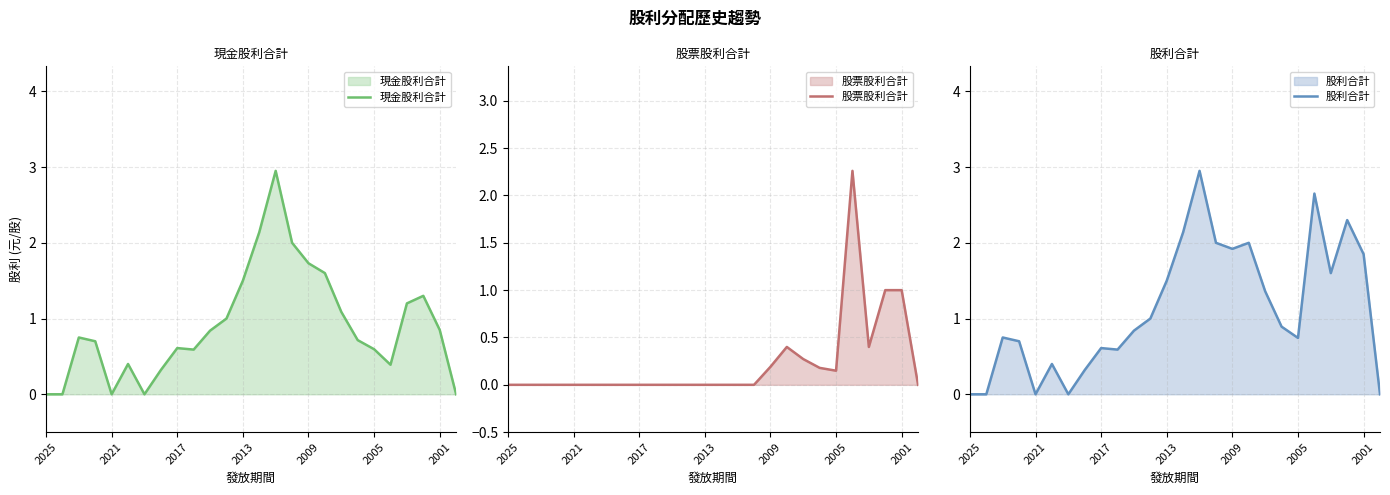

The 現金股利合計 series shows 0.8 at 2005. True or false?

False